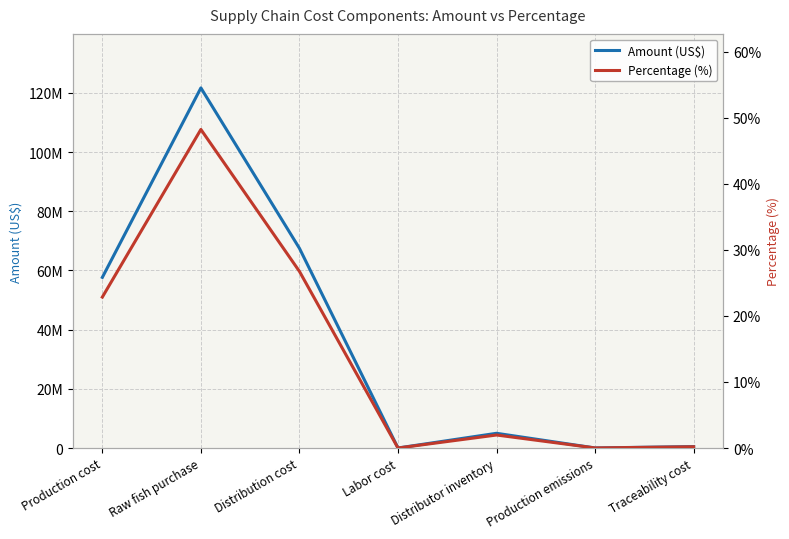

Reading left to right, transcribe all the data shown in this chart.

Amount (US$): 57668182.0	121704545.0	67488636.0	10000.0	4977582.0	19841.0	490727.0
Percentage (%): 22.9	48.2	26.7	0.0	2.0	0.0	0.2